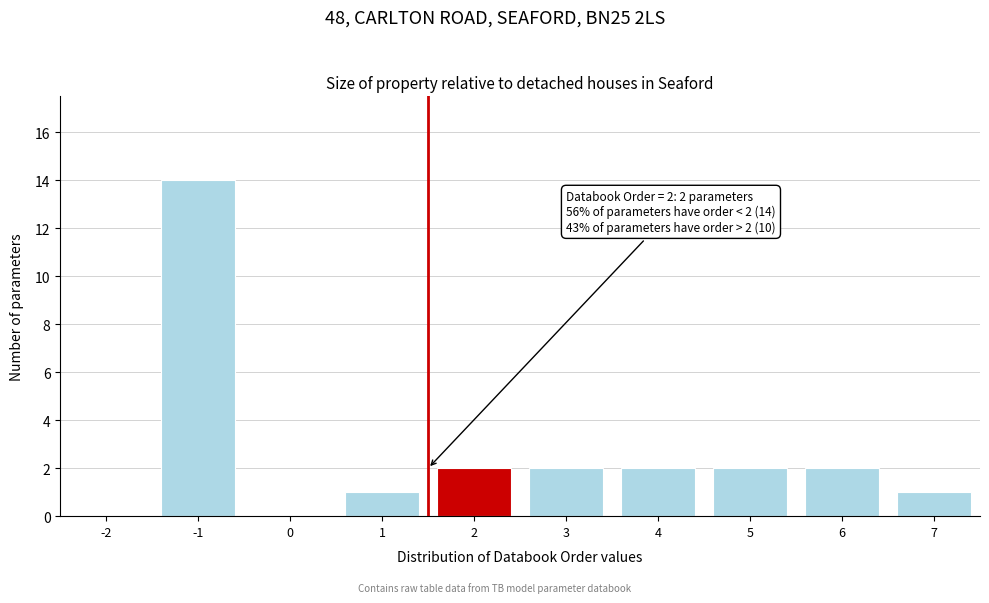

Reading right to left, what are all the values shown in this chart?

7=1	6=2	5=2	4=2	3=2	2=2	1=1	0=0	-1=14	-2=0